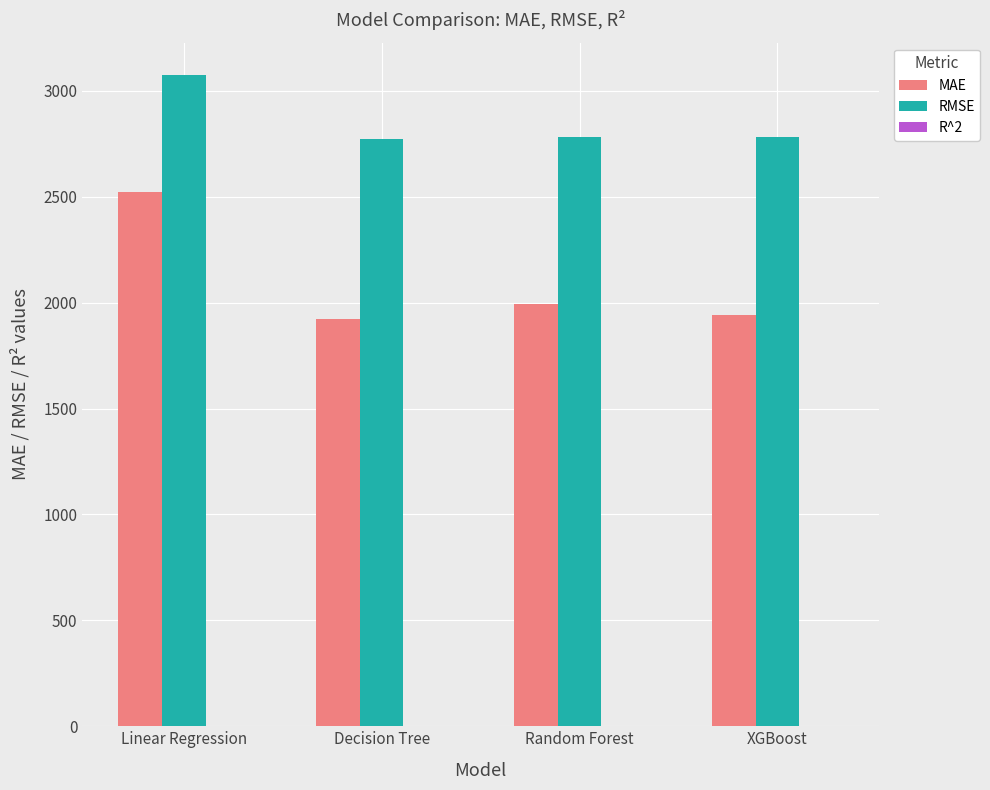

Which series changed the most between Linear Regression and XGBoost?

MAE